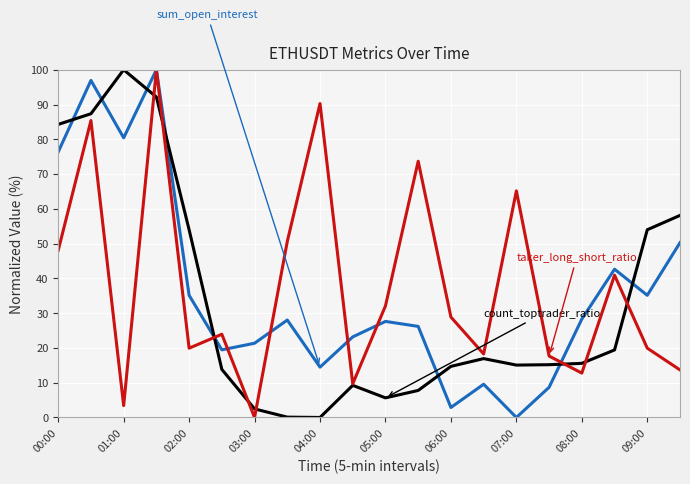

What is the greatest value displayed?

100.0